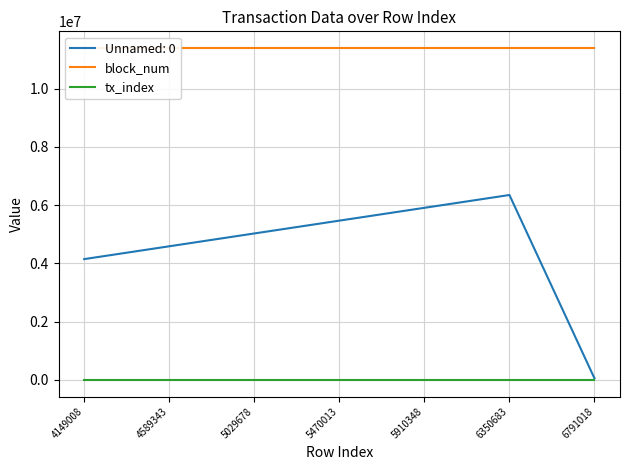

What are all the series names shown in the legend?

block_num, tx_index